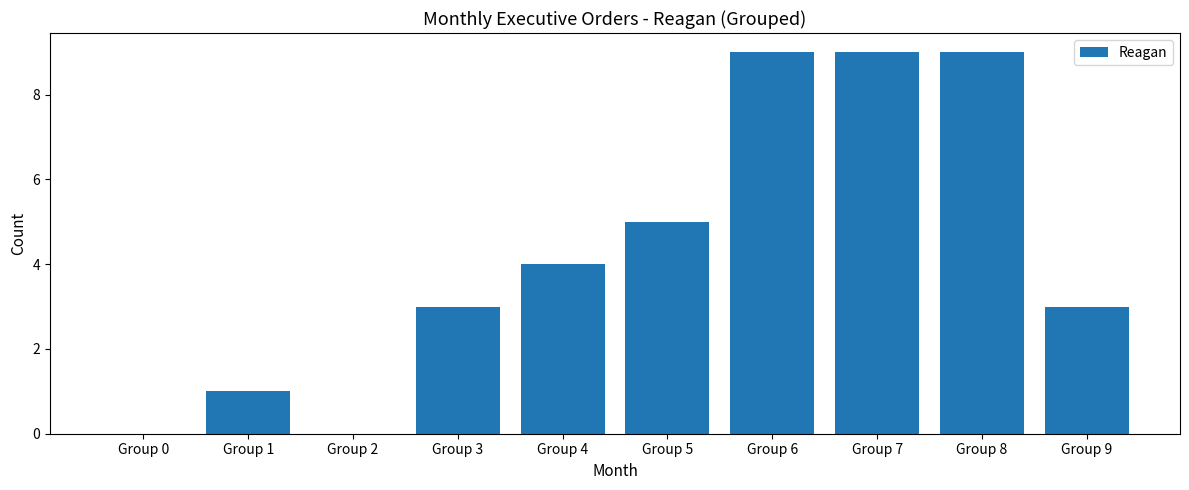

Approximately how many times larger is the value at Group 4 compared to Group 6?

0.4